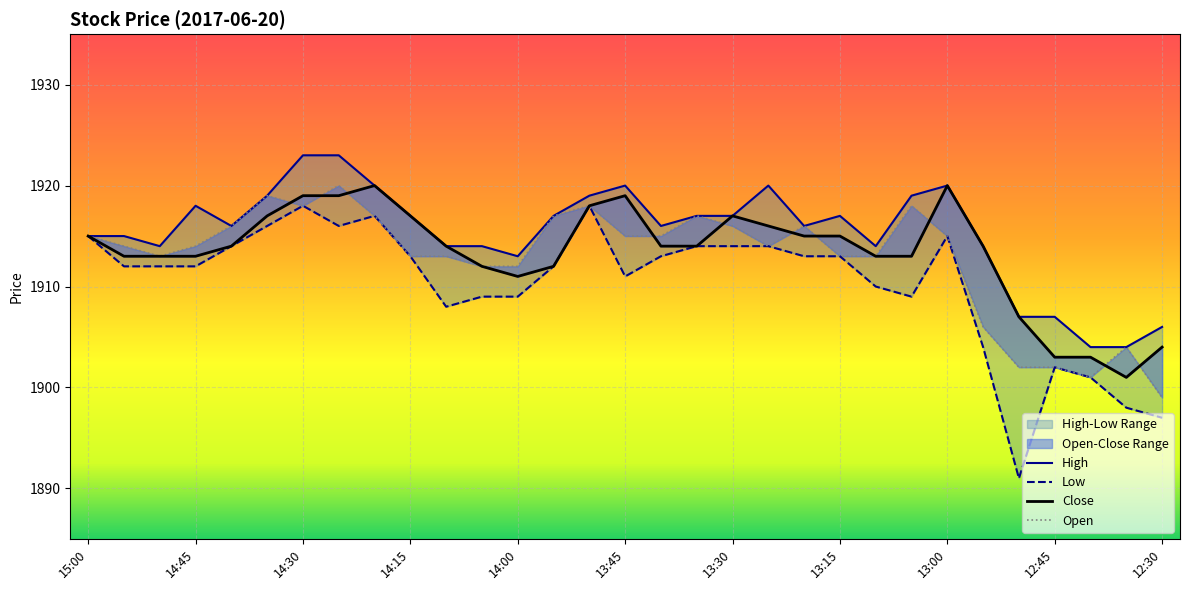

True or false: Open and Low cross at least once.

False